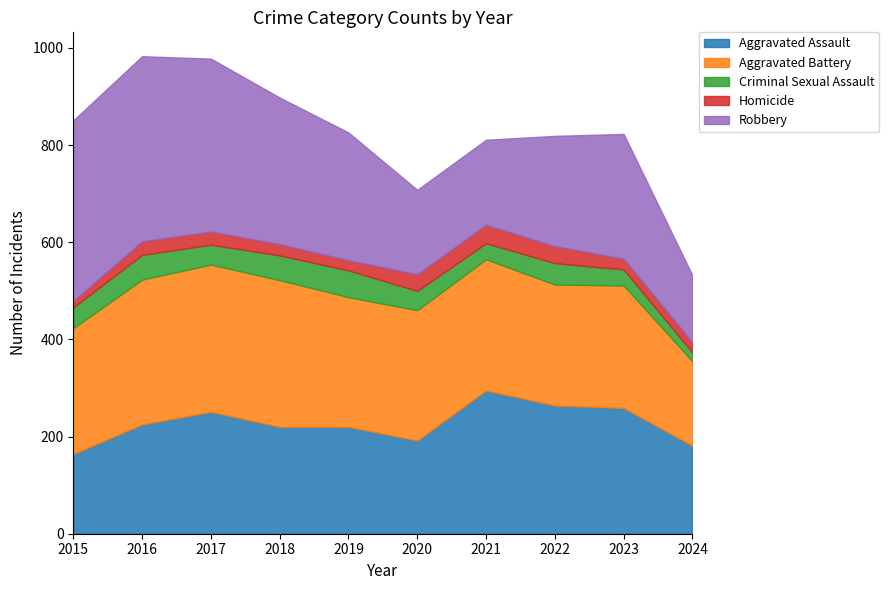

Where does the Aggravated Assault series first go above 225?

2017